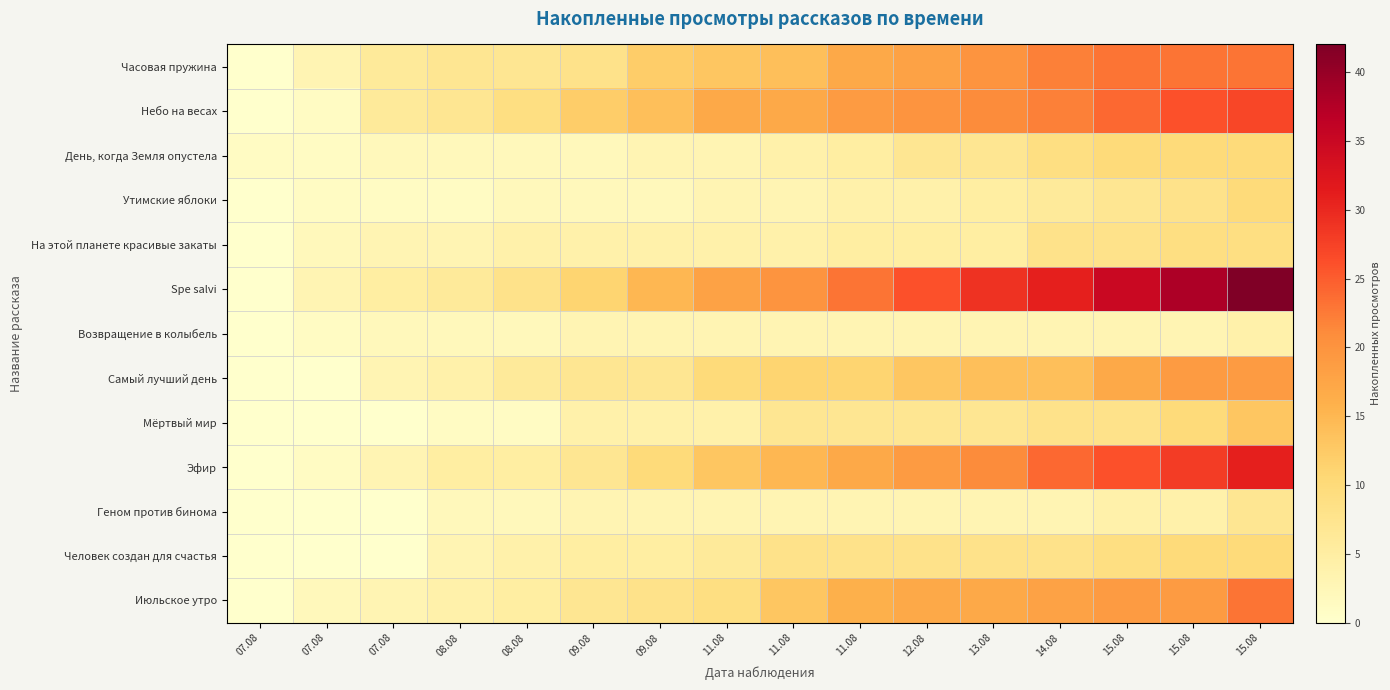

Reading left to right, extract all data points from this chart.

Часовая пружина: 07.08=0	07.08=3	07.08=6	08.08=7	08.08=7	09.08=8	09.08=12	11.08=13	11.08=14	11.08=17	12.08=18	13.08=20	14.08=22	15.08=23	15.08=23	15.08=23
Небо на весах: 07.08=0	07.08=1	07.08=6	08.08=7	08.08=9	09.08=12	09.08=14	11.08=17	11.08=17	11.08=19	12.08=20	13.08=21	14.08=22	15.08=24	15.08=26	15.08=27
День, когда Земля опустела: 07.08=1	07.08=1	07.08=2	08.08=2	08.08=2	09.08=2	09.08=3	11.08=3	11.08=4	11.08=5	12.08=7	13.08=7	14.08=9	15.08=10	15.08=10	15.08=10
Утимские яблоки: 07.08=0	07.08=1	07.08=1	08.08=1	08.08=2	09.08=2	09.08=2	11.08=3	11.08=3	11.08=4	12.08=4	13.08=5	14.08=6	15.08=7	15.08=8	15.08=10
На этой планете красивые закаты: 07.08=0	07.08=2	07.08=3	08.08=3	08.08=4	09.08=4	09.08=4	11.08=4	11.08=4	11.08=5	12.08=5	13.08=5	14.08=8	15.08=8	15.08=9	15.08=9
Spe salvi: 07.08=0	07.08=3	07.08=5	08.08=6	08.08=8	09.08=11	09.08=15	11.08=18	11.08=20	11.08=23	12.08=26	13.08=29	14.08=31	15.08=35	15.08=38	15.08=42
Возвращение в колыбель: 07.08=0	07.08=1	07.08=2	08.08=2	08.08=2	09.08=3	09.08=3	11.08=3	11.08=3	11.08=3	12.08=3	13.08=3	14.08=3	15.08=3	15.08=3	15.08=4
Самый лучший день: 07.08=0	07.08=0	07.08=3	08.08=4	08.08=6	09.08=7	09.08=7	11.08=10	11.08=11	11.08=11	12.08=13	13.08=14	14.08=14	15.08=17	15.08=19	15.08=19
Мёртвый мир: 07.08=0	07.08=0	07.08=0	08.08=1	08.08=1	09.08=4	09.08=4	11.08=4	11.08=7	11.08=7	12.08=7	13.08=7	14.08=8	15.08=8	15.08=10	15.08=13
Эфир: 07.08=0	07.08=1	07.08=3	08.08=5	08.08=5	09.08=7	09.08=10	11.08=13	11.08=15	11.08=17	12.08=19	13.08=21	14.08=24	15.08=26	15.08=28	15.08=31
Геном против бинома: 07.08=0	07.08=0	07.08=0	08.08=2	08.08=2	09.08=3	09.08=3	11.08=3	11.08=3	11.08=3	12.08=3	13.08=3	14.08=3	15.08=4	15.08=4	15.08=7
Человек создан для счастья: 07.08=0	07.08=0	07.08=0	08.08=3	08.08=4	09.08=5	09.08=5	11.08=6	11.08=8	11.08=8	12.08=8	13.08=8	14.08=8	15.08=9	15.08=10	15.08=10
Июльское утро: 07.08=0	07.08=2	07.08=3	08.08=4	08.08=5	09.08=7	09.08=8	11.08=9	11.08=13	11.08=16	12.08=17	13.08=17	14.08=18	15.08=19	15.08=19	15.08=23